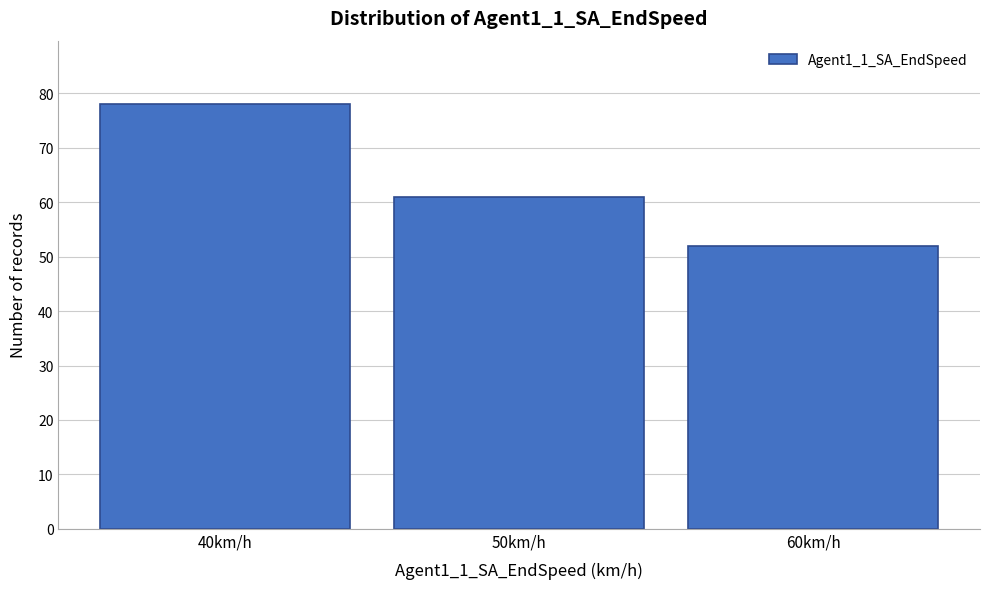

Reading left to right, list every bar in this chart as the range it spans on the x-axis followed by its height. The values are not printed on the chart, so give them approximately, as read against the axis.

35 to 45: 78
45 to 55: 61
55 to 65: 52